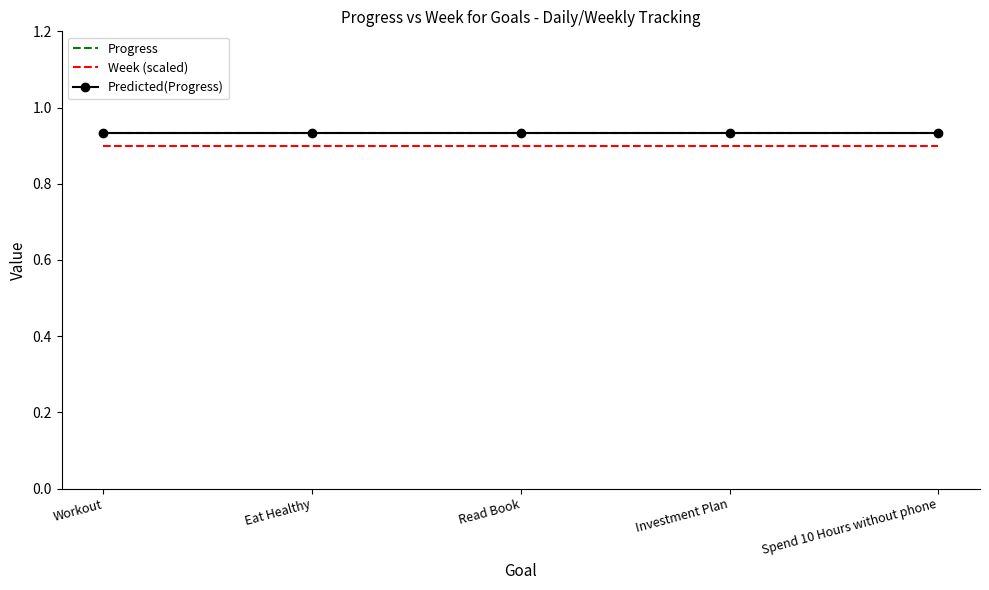

True or false: Predicted(Progress) and Progress cross at least once.

False